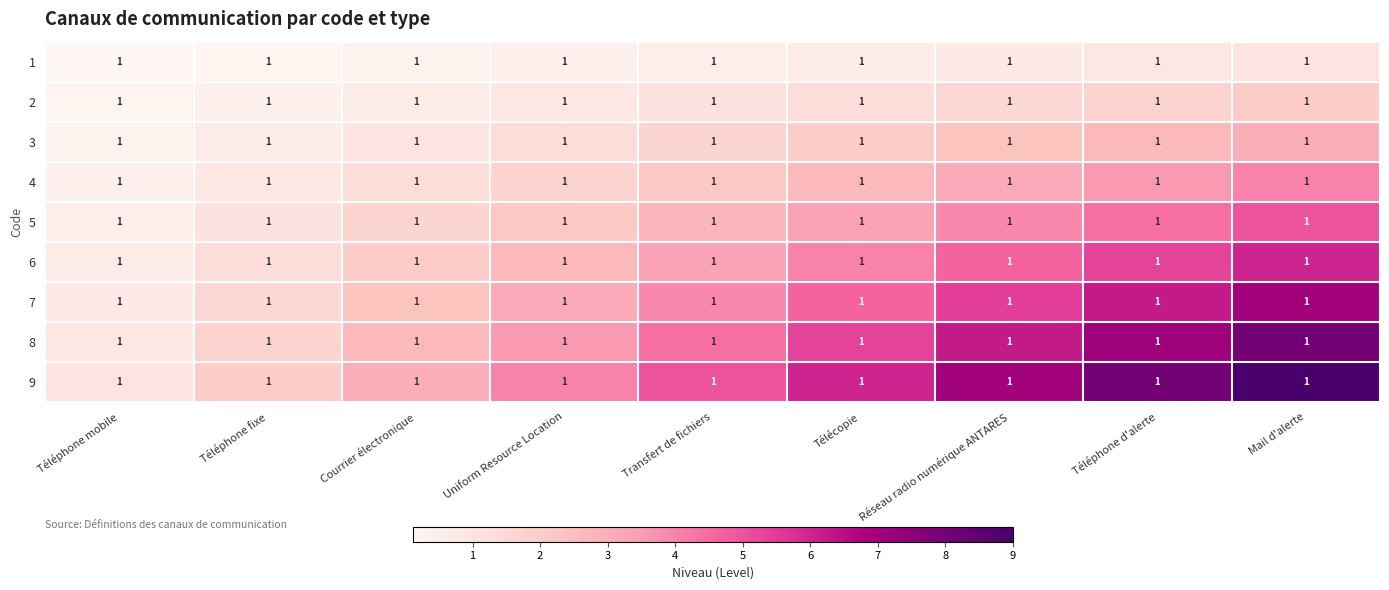

The 4 series shows 1.2 at Téléphone fixe. True or false?

False